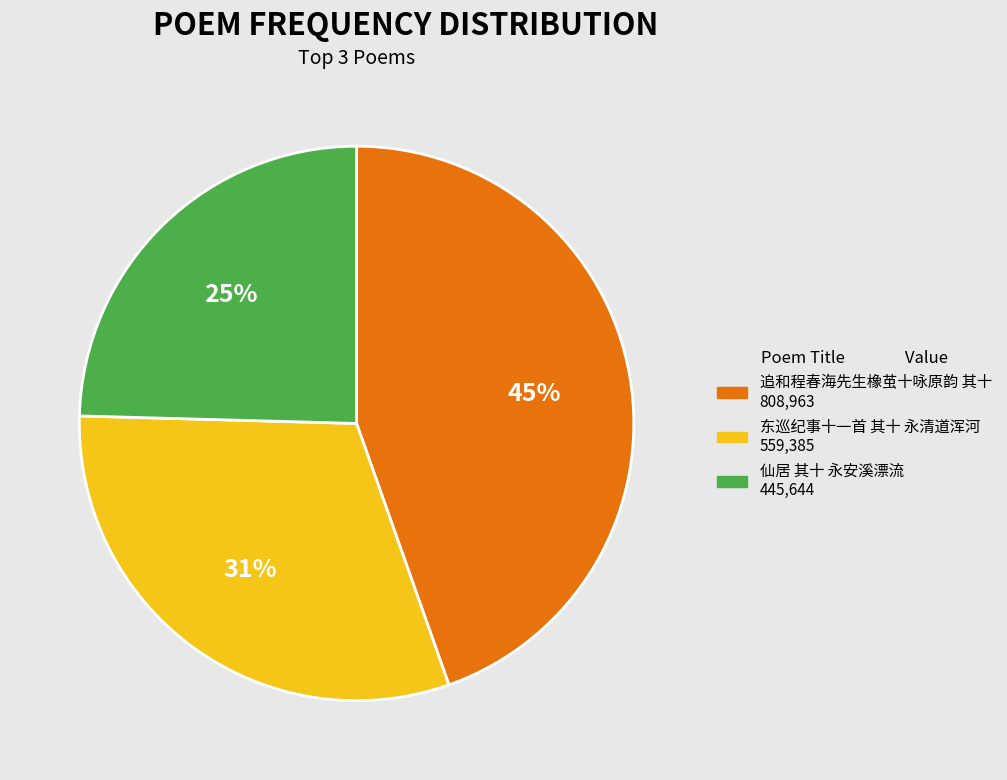

Is there any slice that represents more than half of the pie?

No